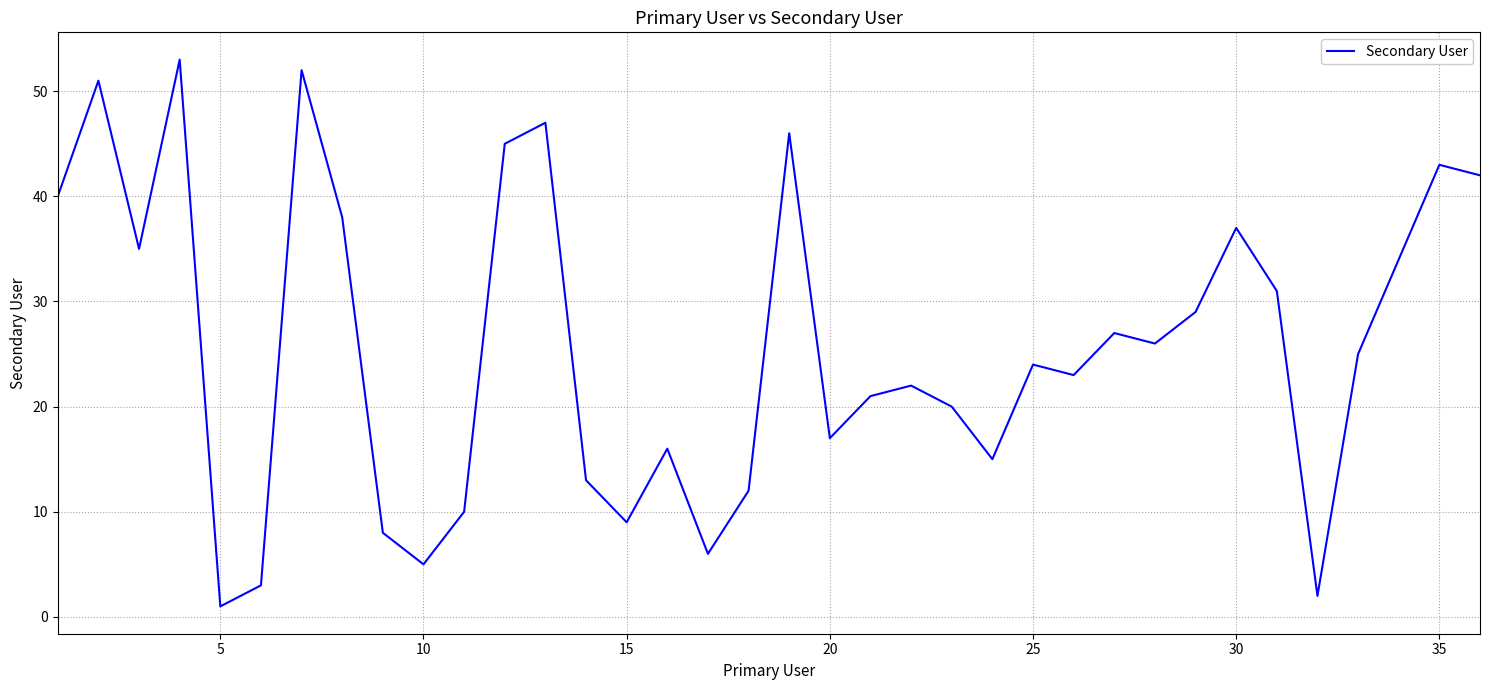

Is this an area chart (filled region under the line)?

No